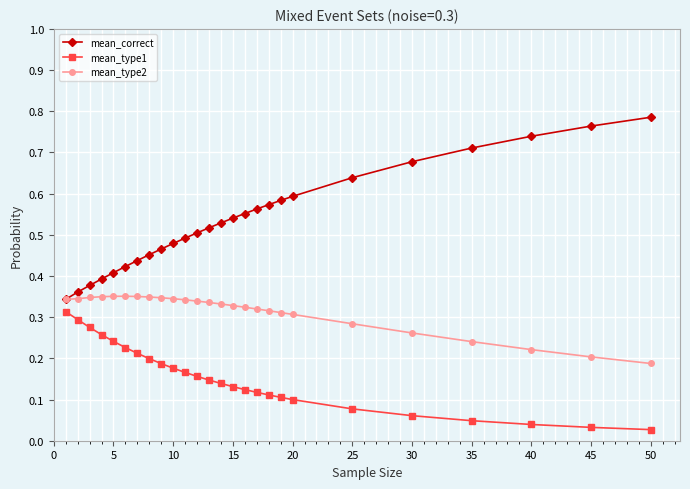

How many mean_correct values are between 0 and 1?

26